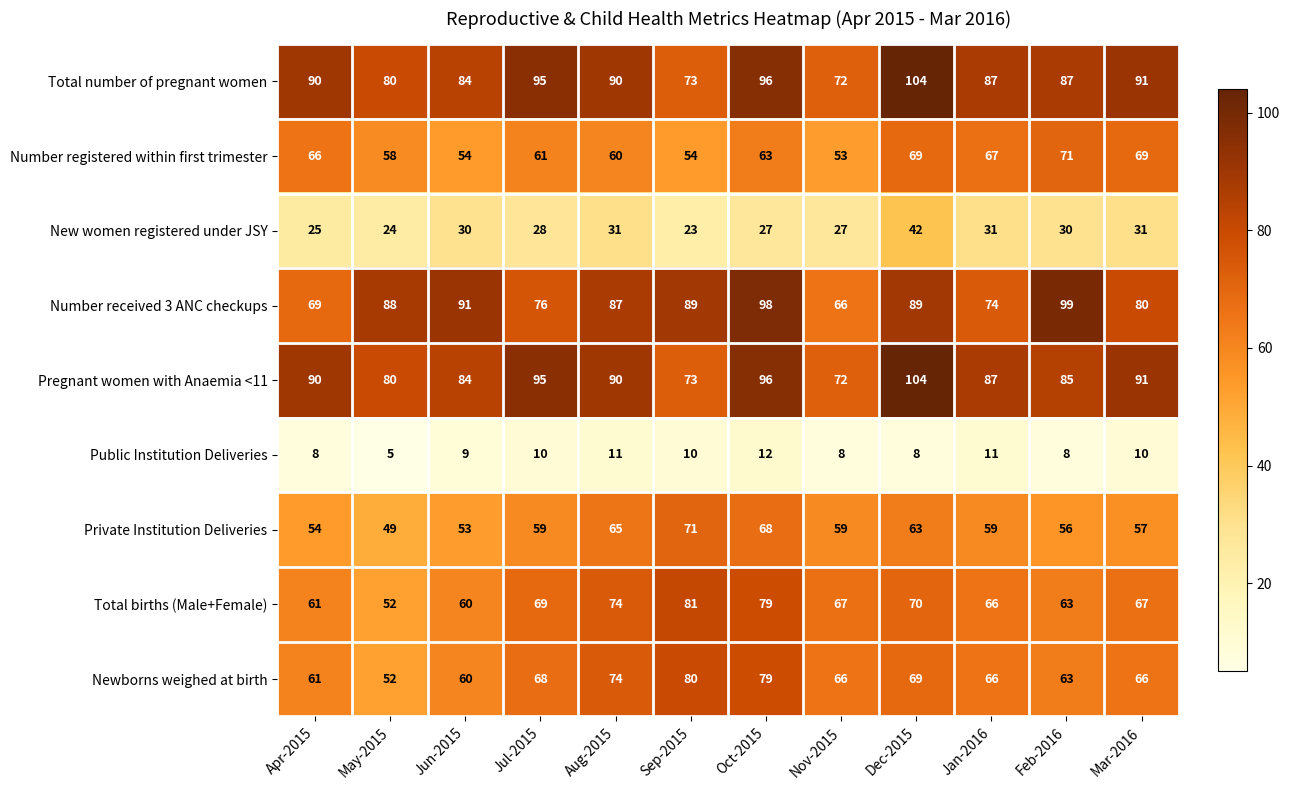

What is the difference between the maximum and minimum values in the Number registered within first trimester series?

18